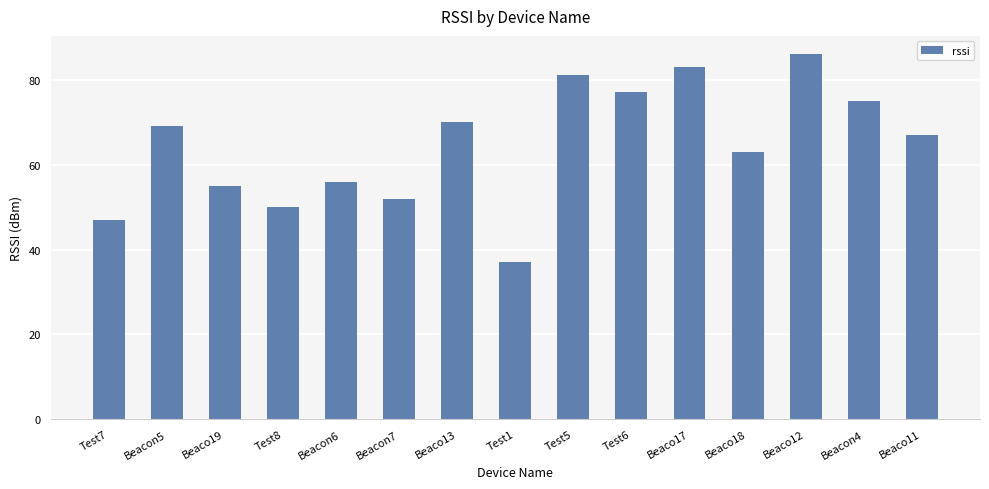

The chart shows a value of 146 at Test5. True or false?

False